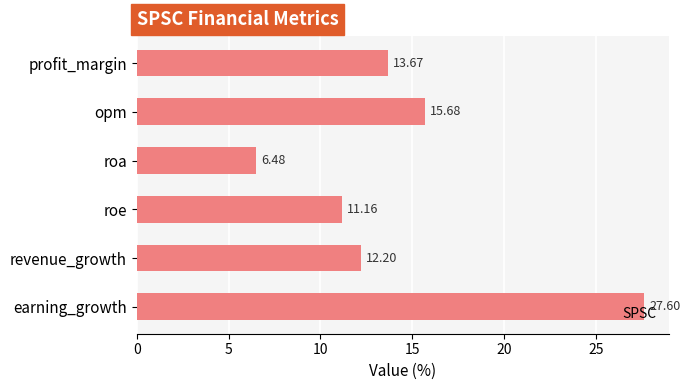

Which category has the lowest value across all series?

roa